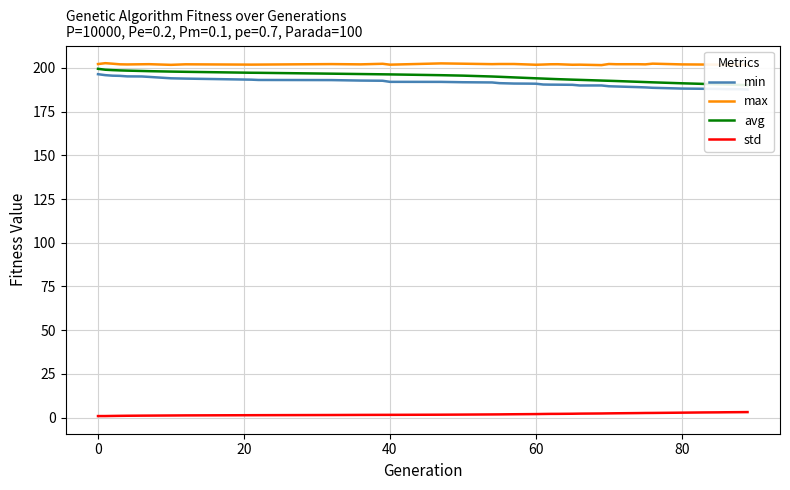

Which series has the largest range (max minus min)?

avg